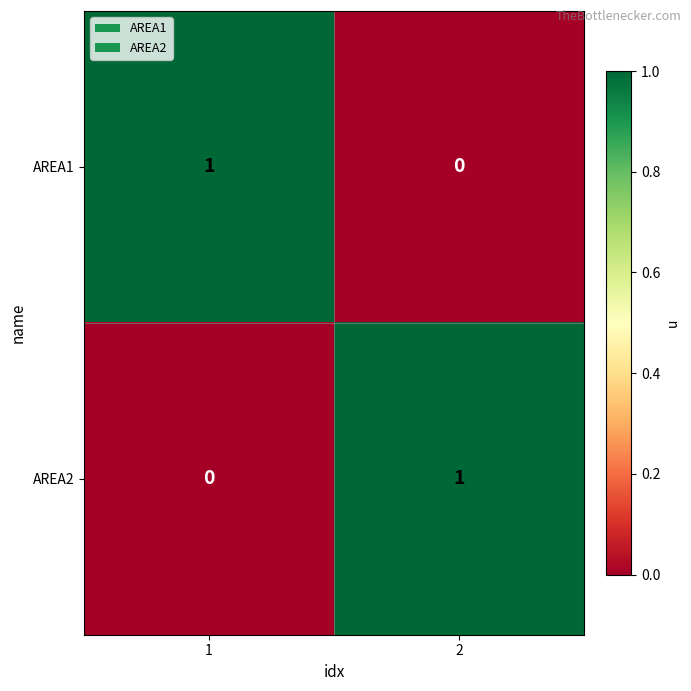

At 1, list the series in order from smallest to largest.

AREA2, AREA1